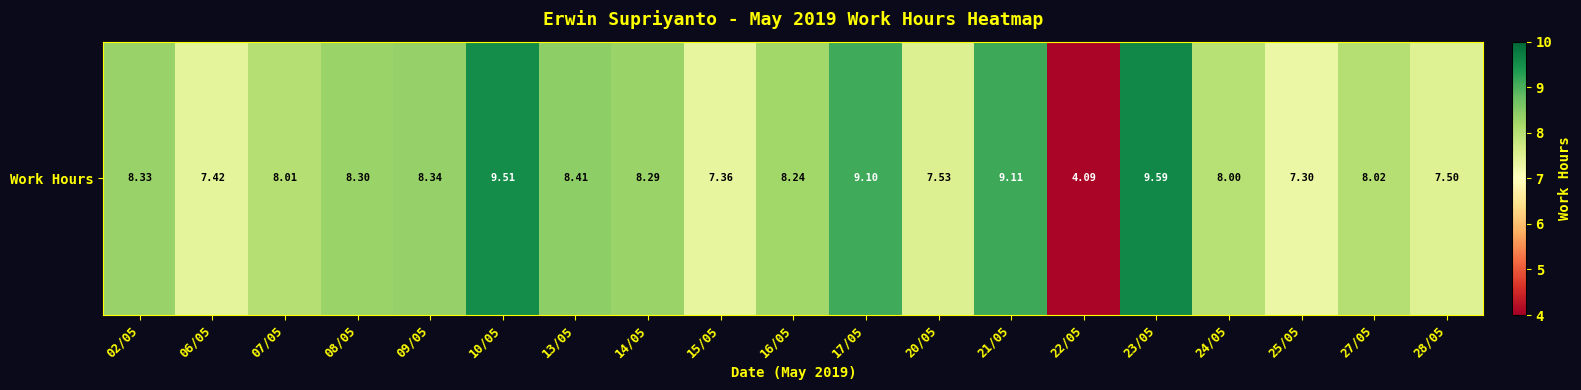

Reading left to right, list all the values displayed in this chart.

02/05=8.3	06/05=7.4	07/05=8.0	08/05=8.3	09/05=8.3	10/05=9.5	13/05=8.4	14/05=8.3	15/05=7.4	16/05=8.2	17/05=9.1	20/05=7.5	21/05=9.1	22/05=4.1	23/05=9.6	24/05=8.0	25/05=7.3	27/05=8.0	28/05=7.5